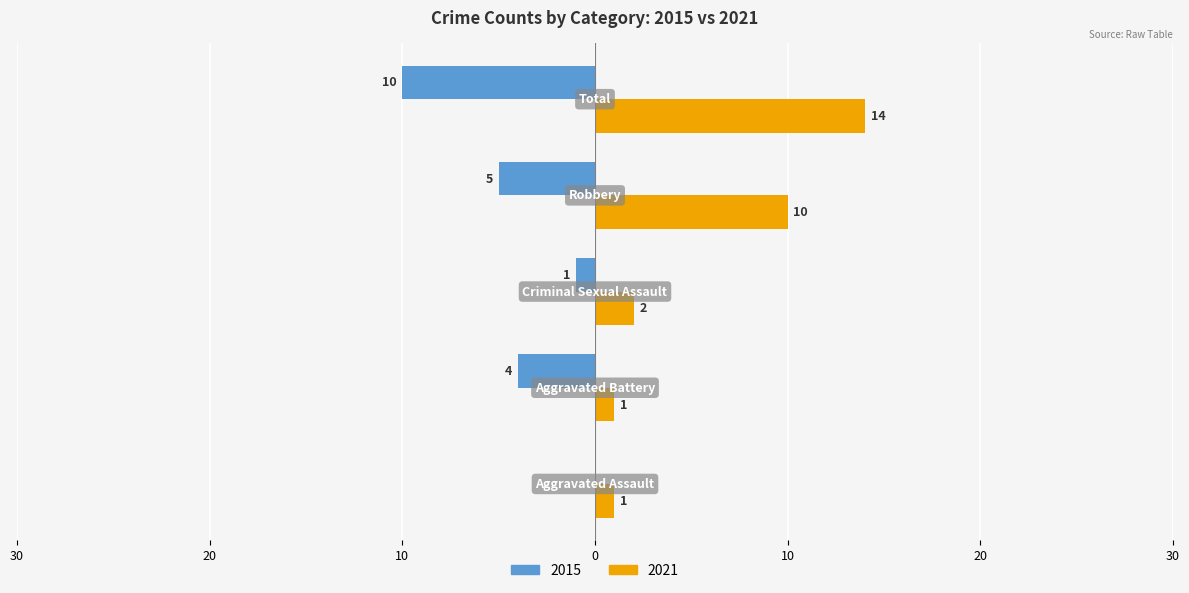

What are all the series names shown in the legend?

2015, 2021